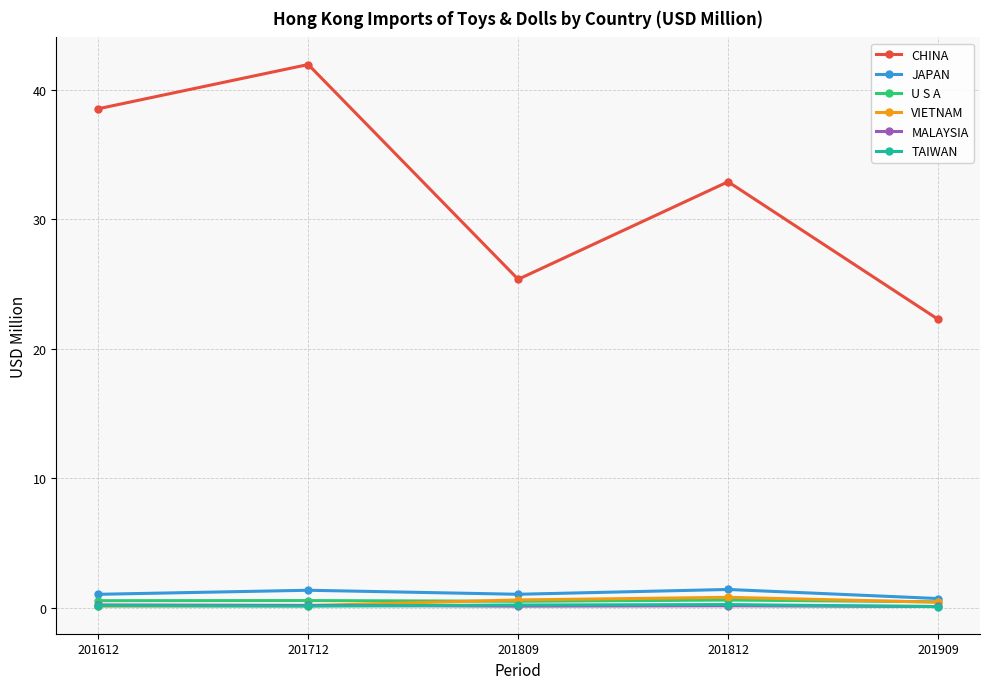

What is the difference between the second highest and minimum values in the U S A series?

0.1